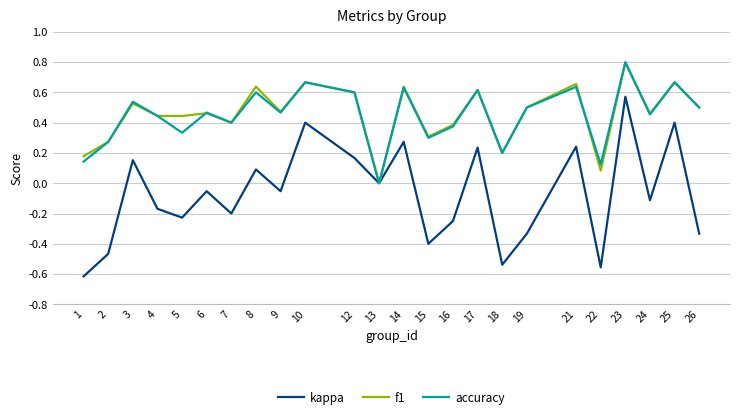

What is the total value across all series at 17?

1.5